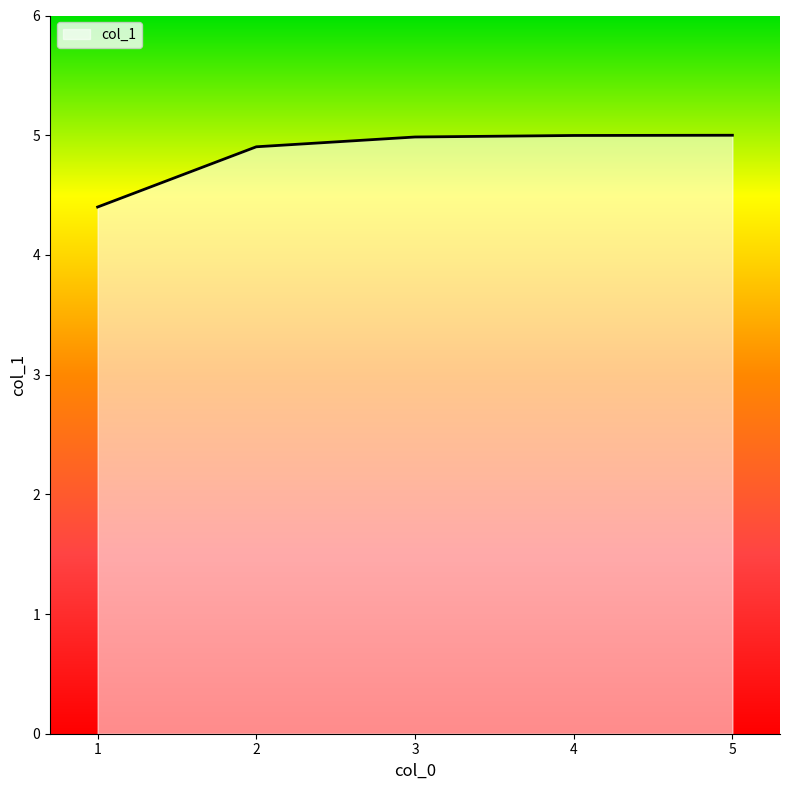

Which category has the lowest value across all series?

1